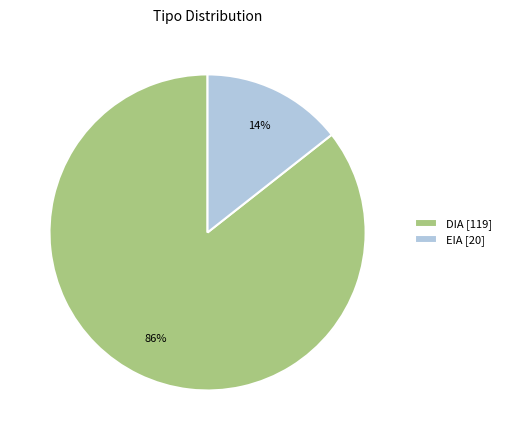

What is the ratio of the value at EIA to the value at DIA?

0.2